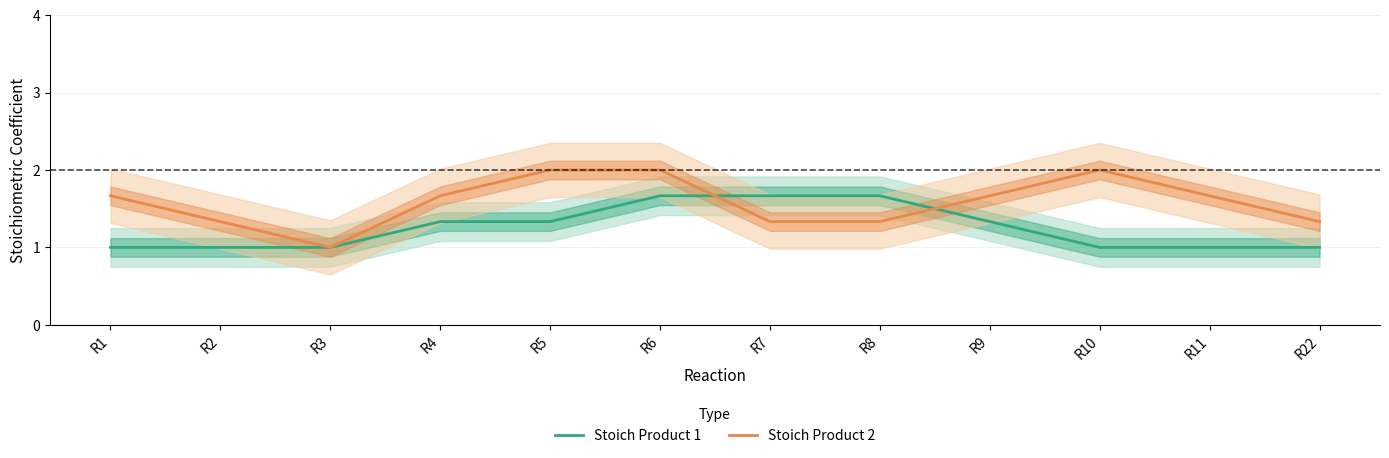

True or false: Stoich Product 1 has a value of 1.0 at R22.

True